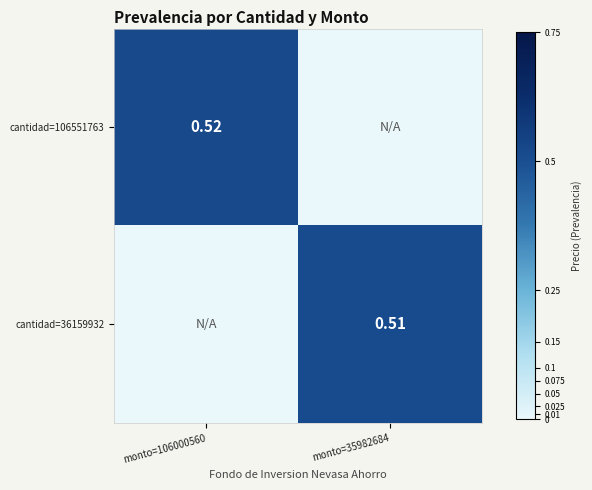

What is the difference between the highest and lowest values at monto=106000560?

0.5